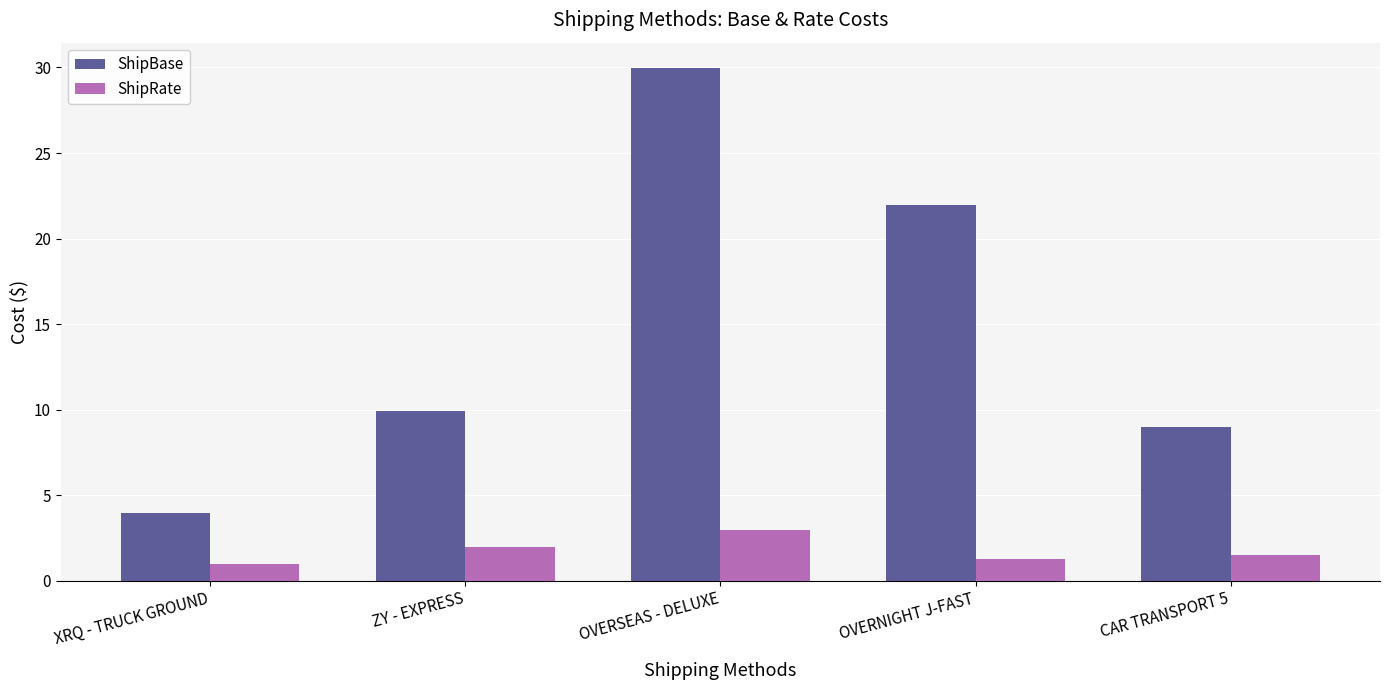

What is the label of the 4th bar from the right?

ZY - EXPRESS